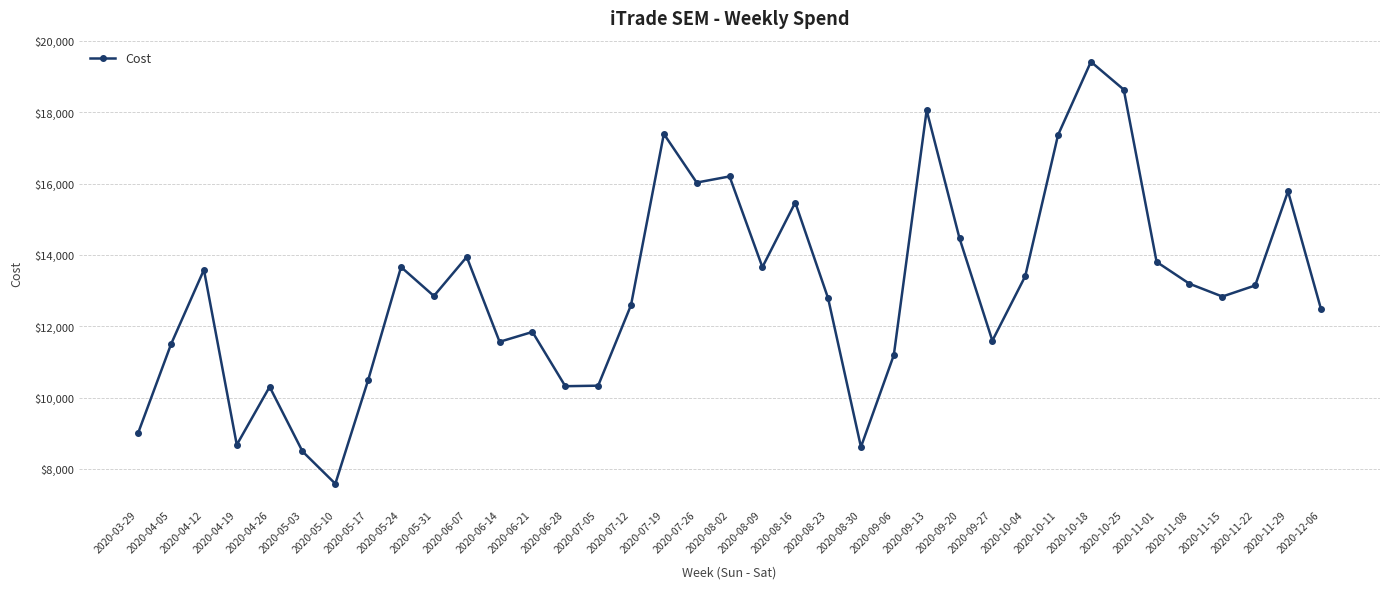

Read the value at 2020-08-30.

8613.2